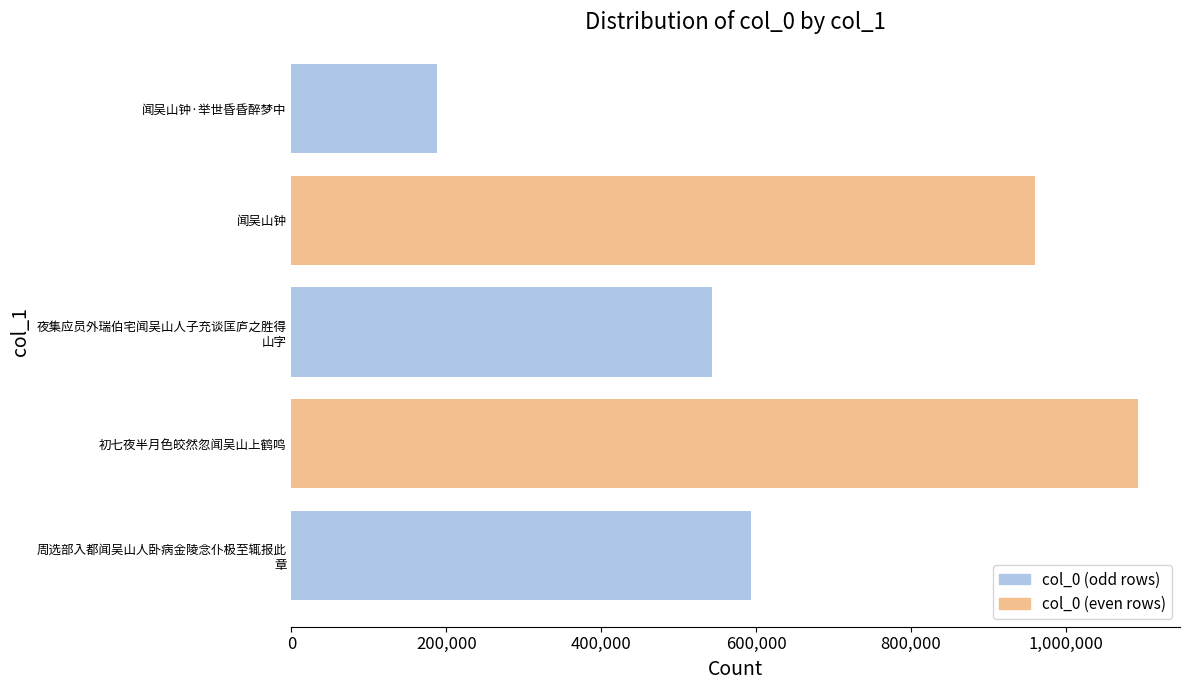

Which label corresponds to the smallest value in the chart?

闻吴山钟·举世昏昏醉梦中